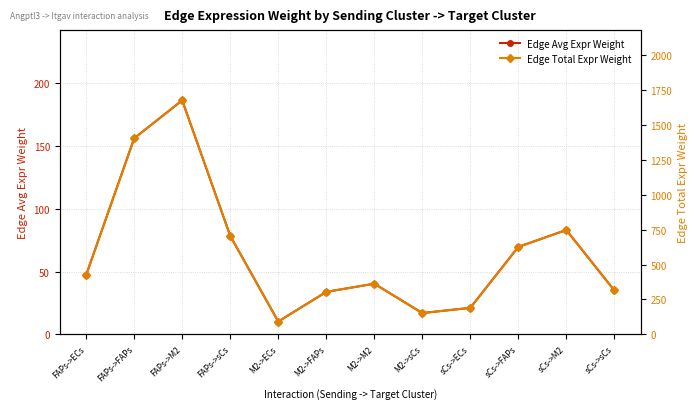

The Edge Total Expr Weight series shows 746.9 at sCs->M2. True or false?

True